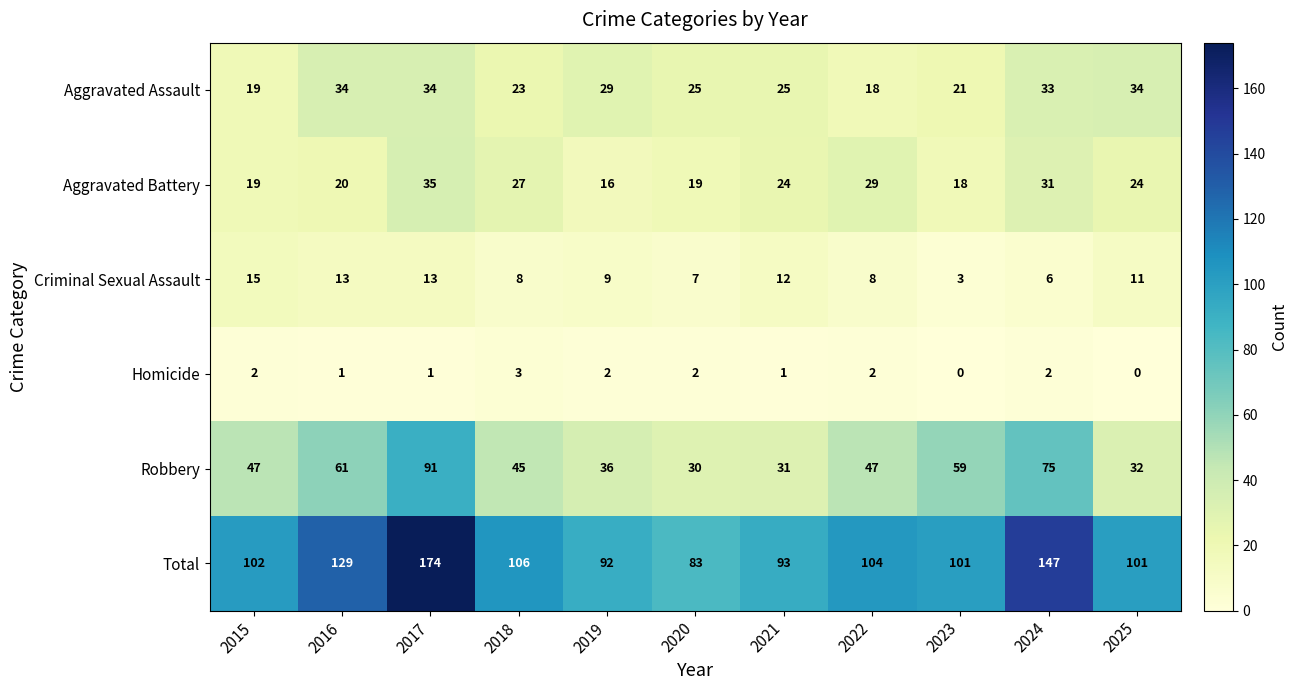

What is the difference between the maximum and minimum values in the Criminal Sexual Assault series?

12